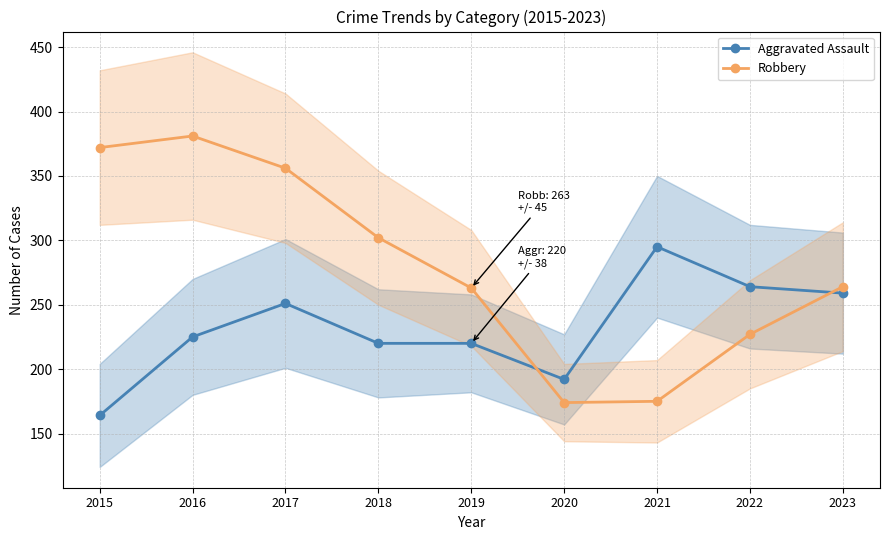

The value of Aggravated Assault at 2017 is 251. True or false?

True